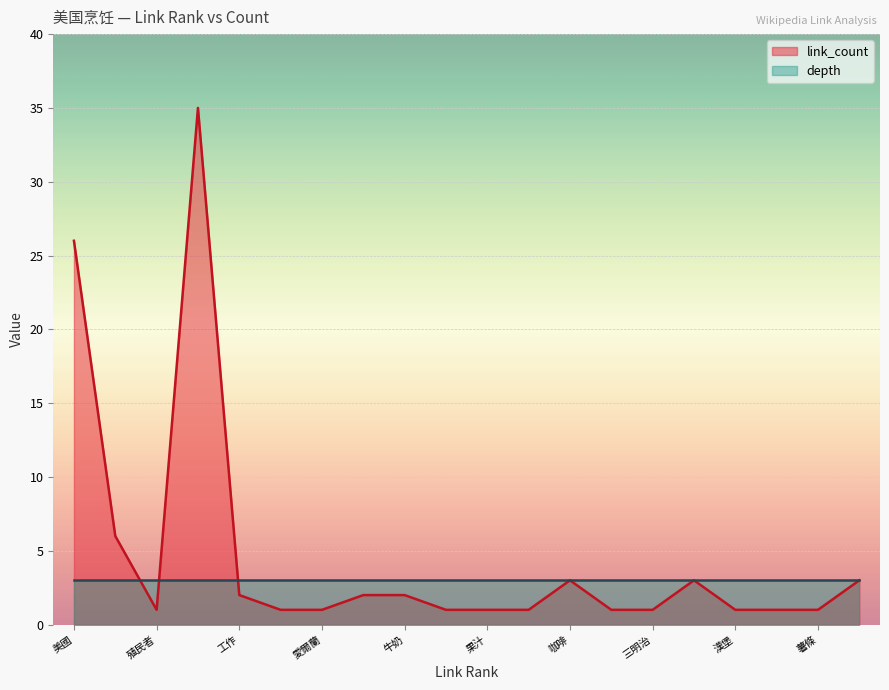

Where is link_count nearest to the value 18?

美國